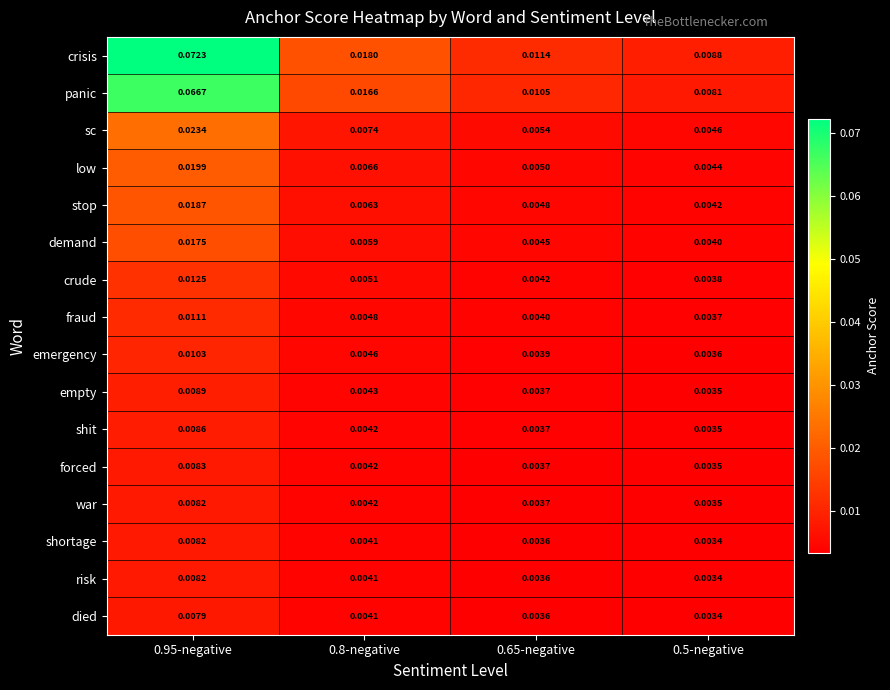

Which series has the widest spread of values?

crisis